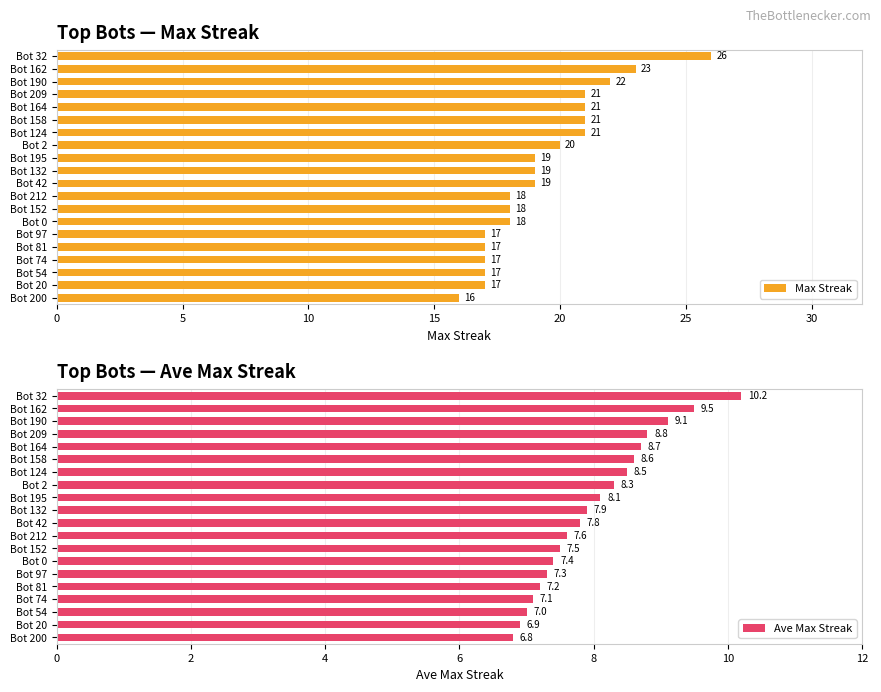

What is the difference between the second highest and minimum values in the Max Streak series?

7